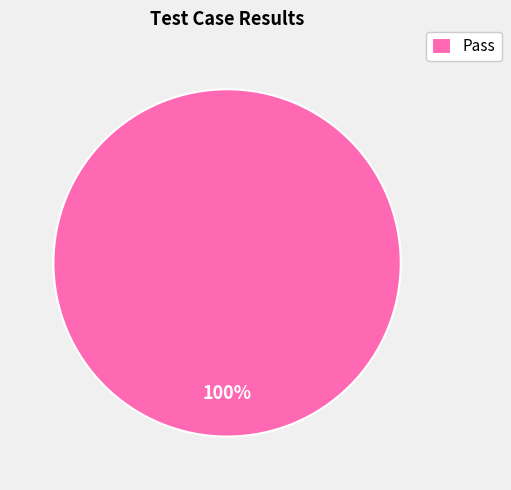

Count the number of slices in the pie.

1